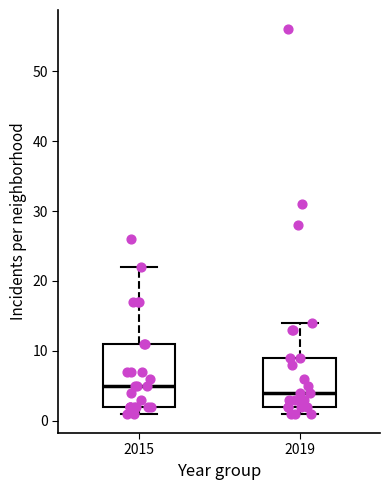

Reading left to right, read every box against the y-axis: the position of its median line, the range the box covers, and the ends of its whiskers. The values are not printed on the chart, so give them approximately, as read against the axis.

2015: median 5, box 2 to 11, whiskers 1 to 22
2019: median 4, box 2 to 9, whiskers 1 to 14